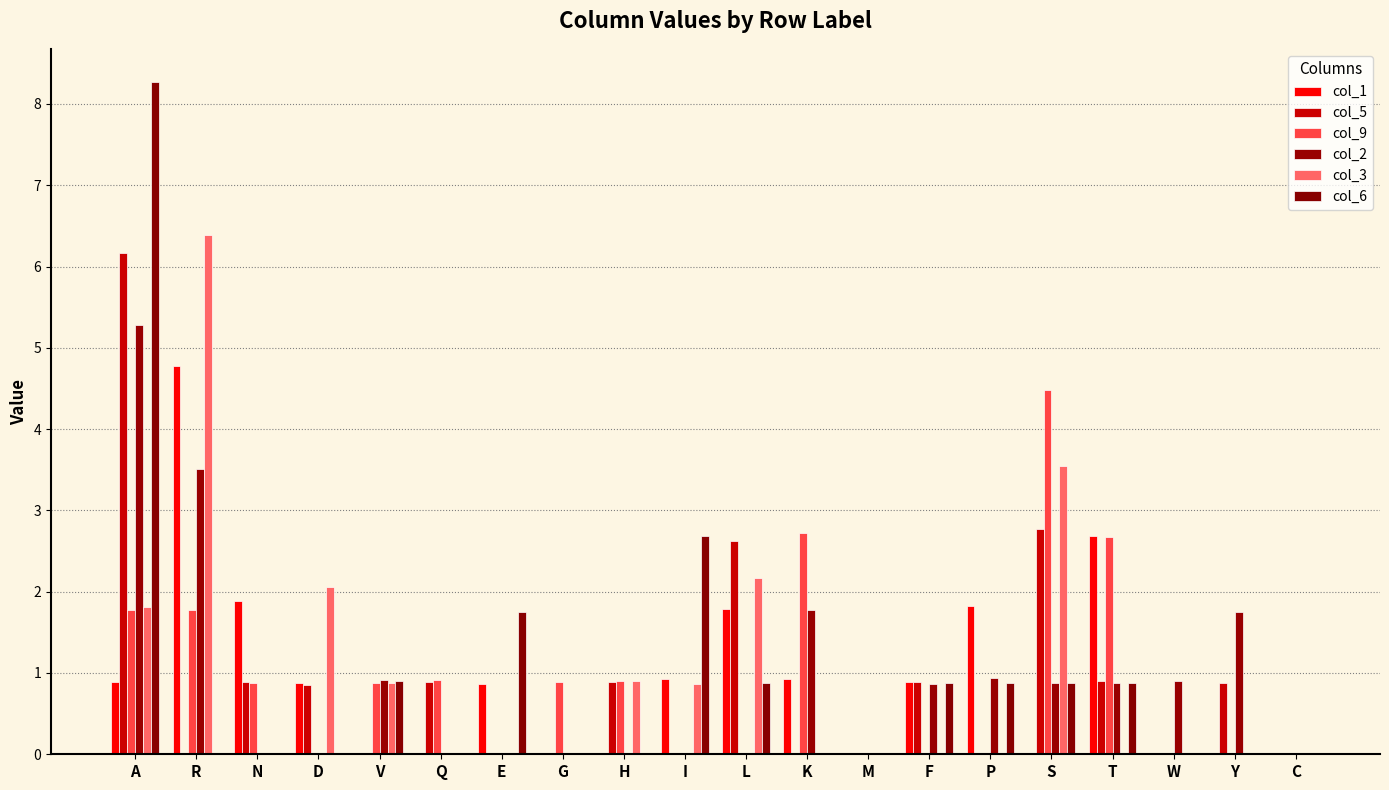

Which label corresponds to the largest value in the chart?

A